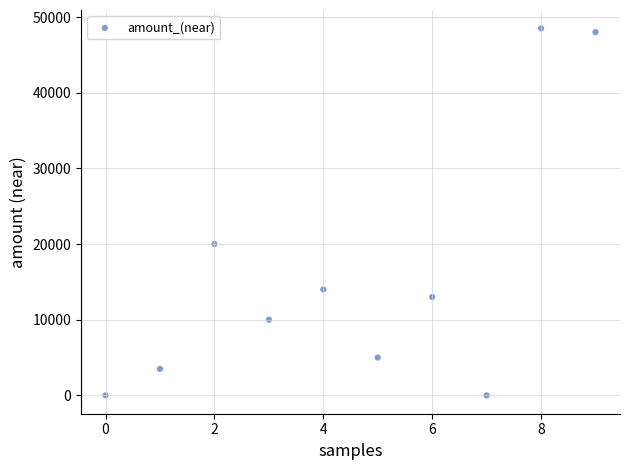

What Y value in the scatter plot is closest to 24253?

20000.0